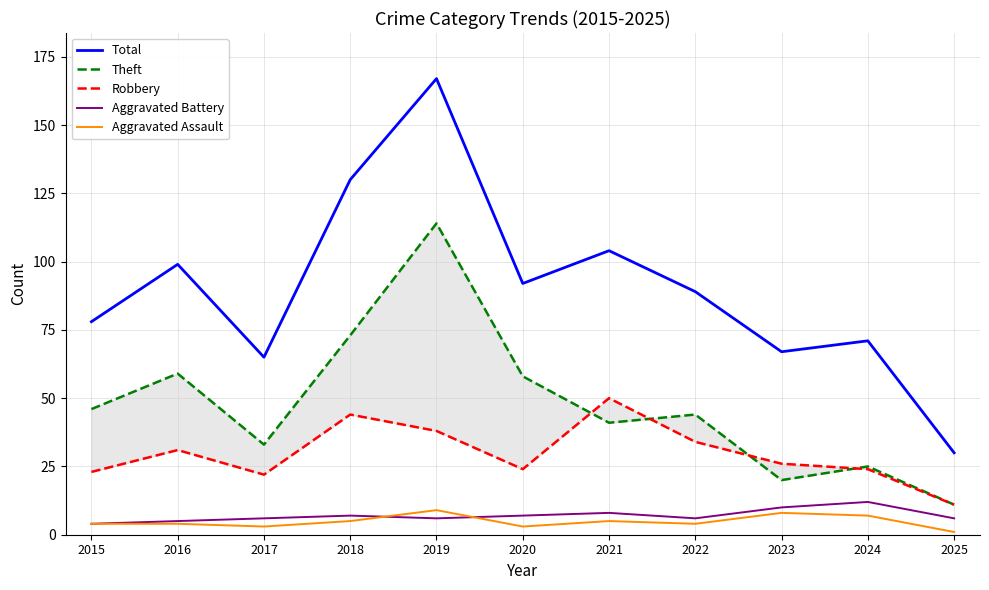

What is the value of the Robbery point at the 11th from the left?

11